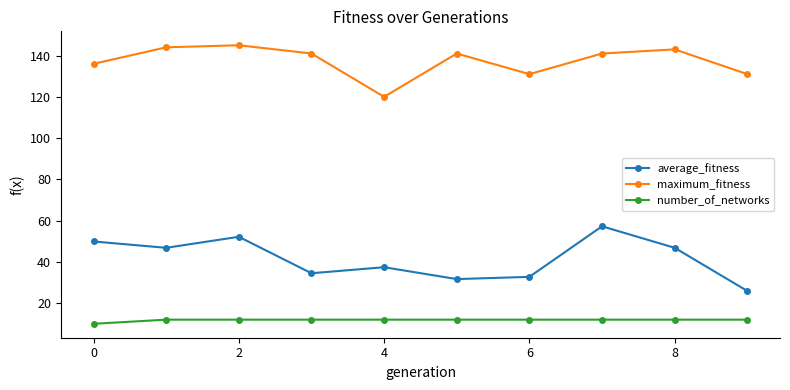

At how many categories does at least one series exceed 40?

10